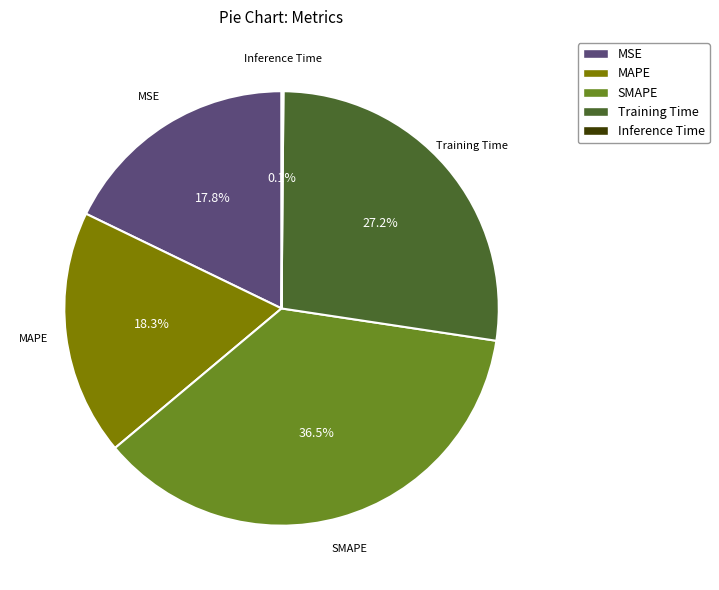

What is the largest slice in the pie chart?

SMAPE